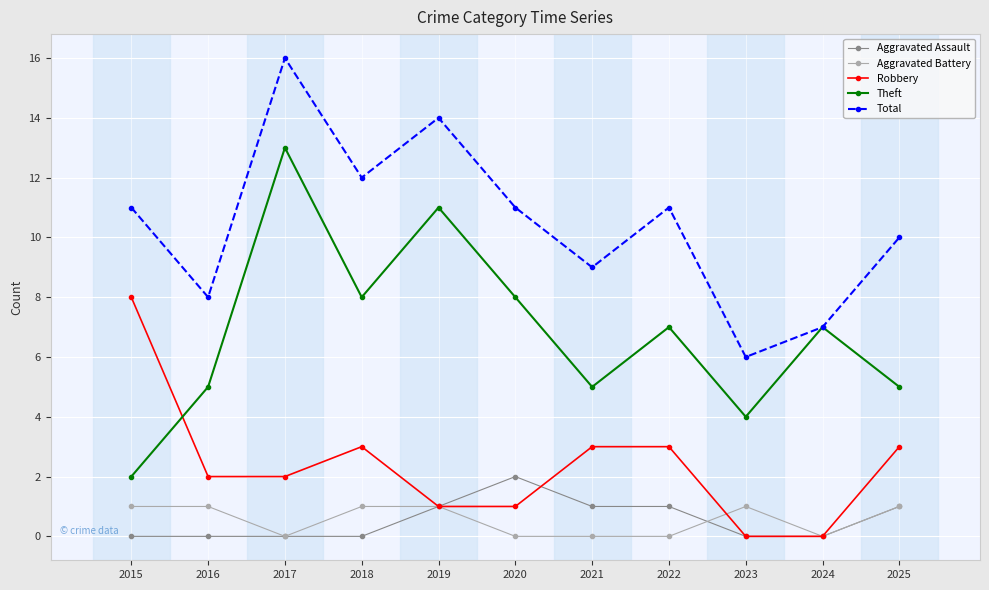

What are all the series names shown in the legend?

Aggravated Assault, Aggravated Battery, Robbery, Theft, Total